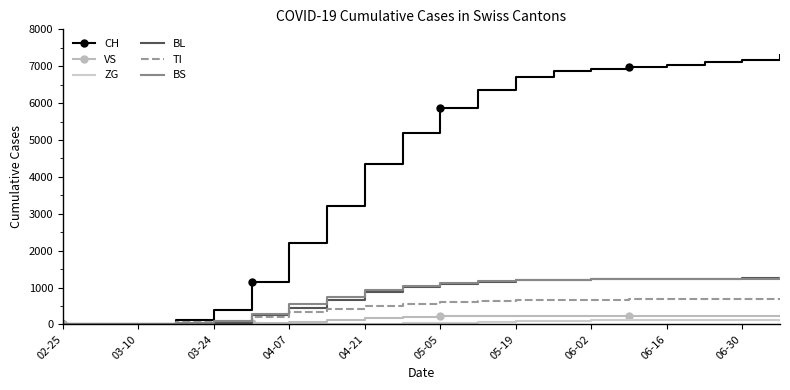

What is the sum of all VS values?

2957